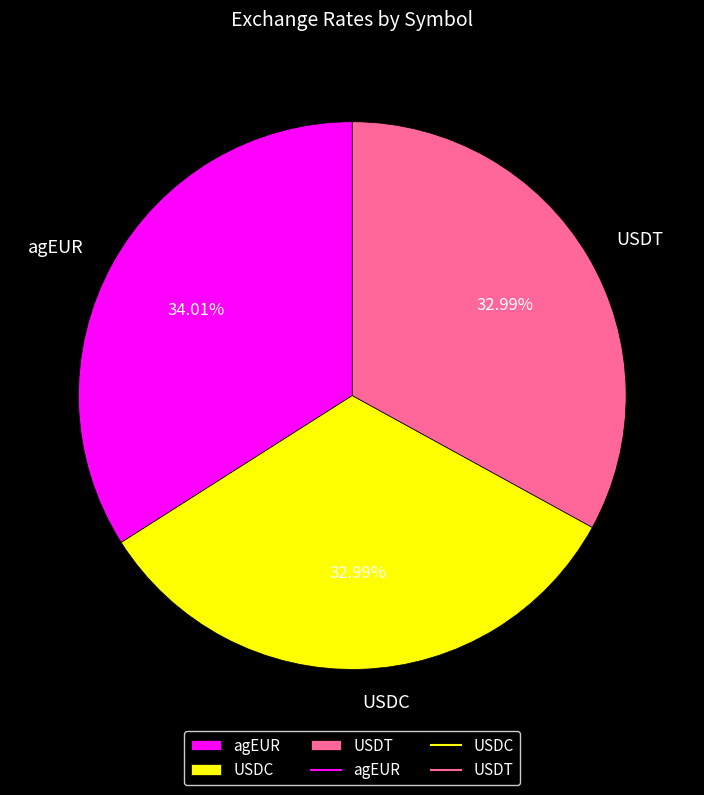

Does any single category account for the majority?

No